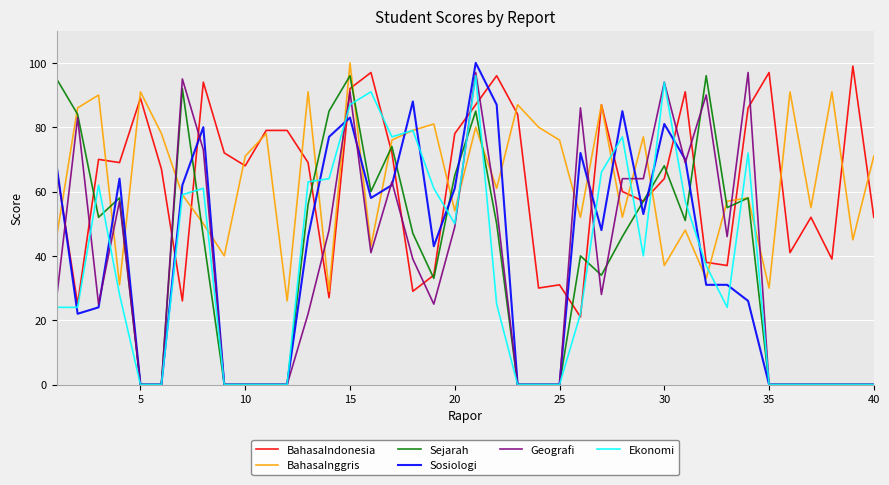

What is the maximum value for Sejarah?

96